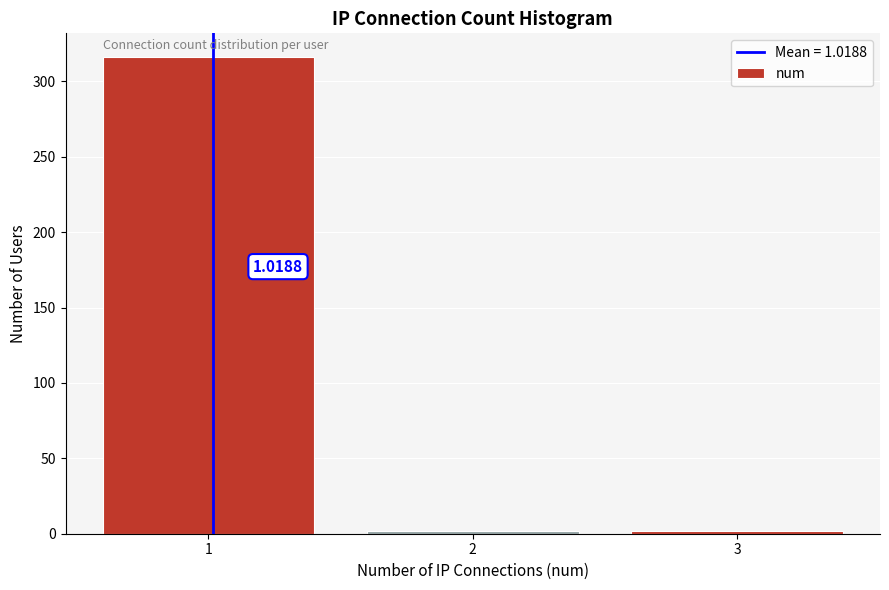

Over which range of the x-axis is the bar tallest?

0.5 to 1.5